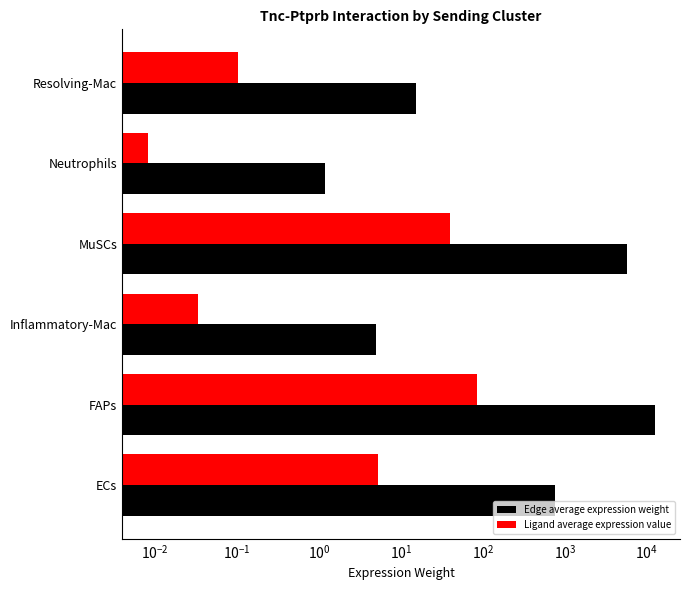

The value of Edge average expression weight at FAPs is 6398.6. True or false?

False